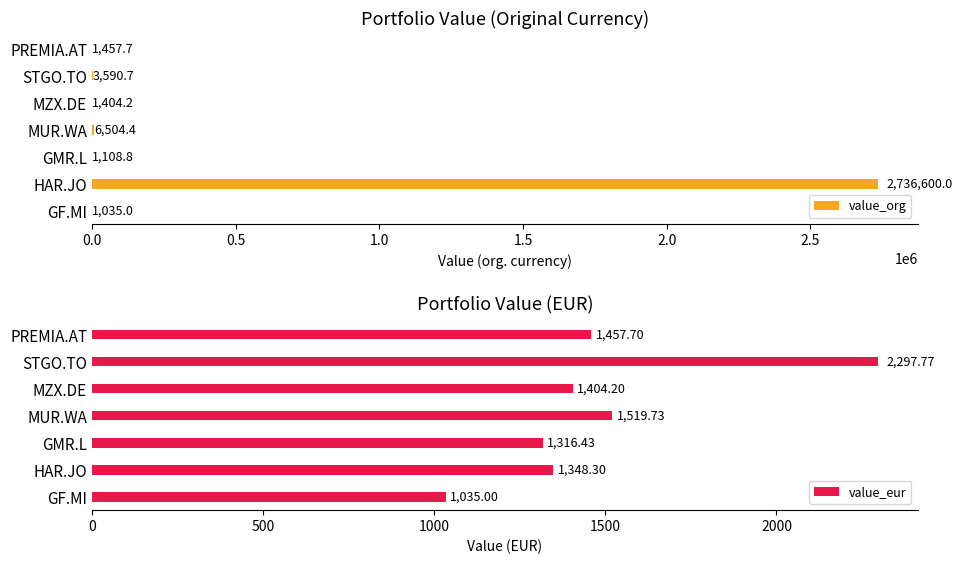

What are all the series names shown in the legend?

value_org, value_eur